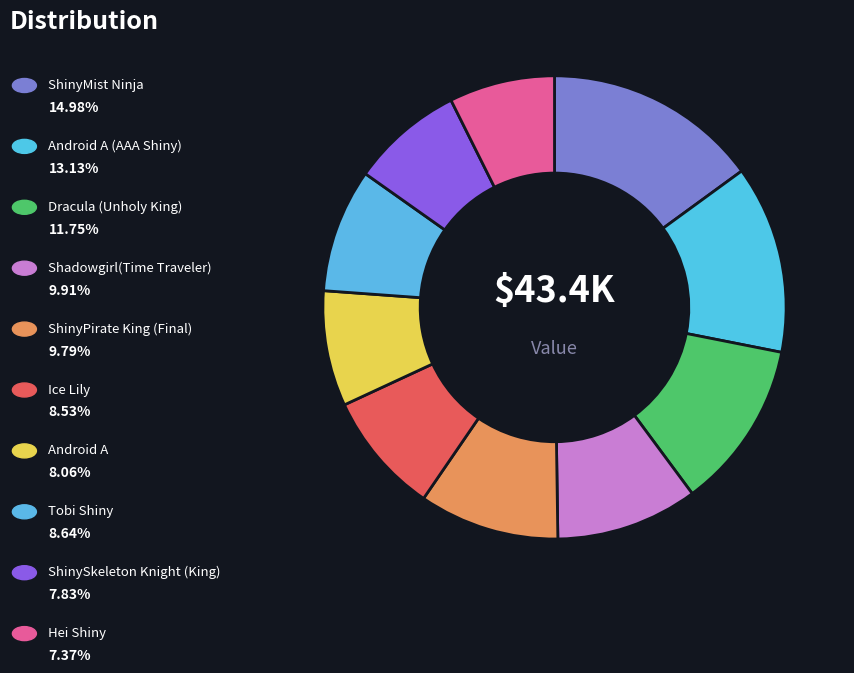

Is there a majority slice in this chart?

No